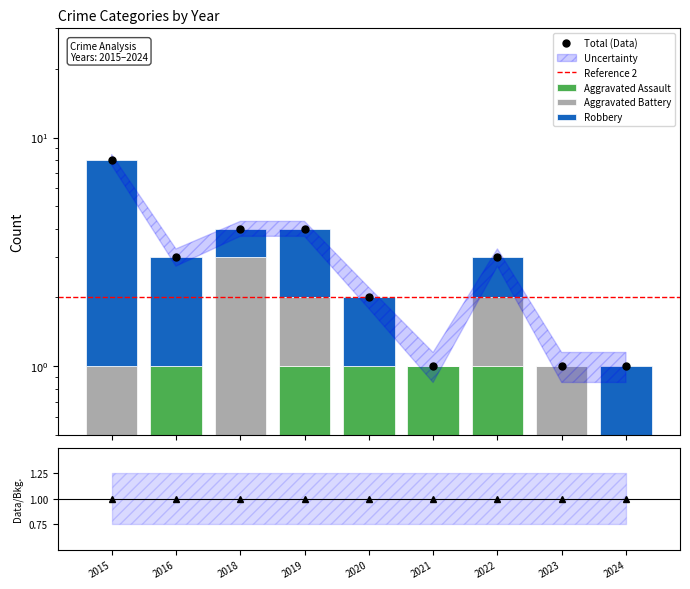

What is the value of the Aggravated Assault bar at the 5th from the left?

1